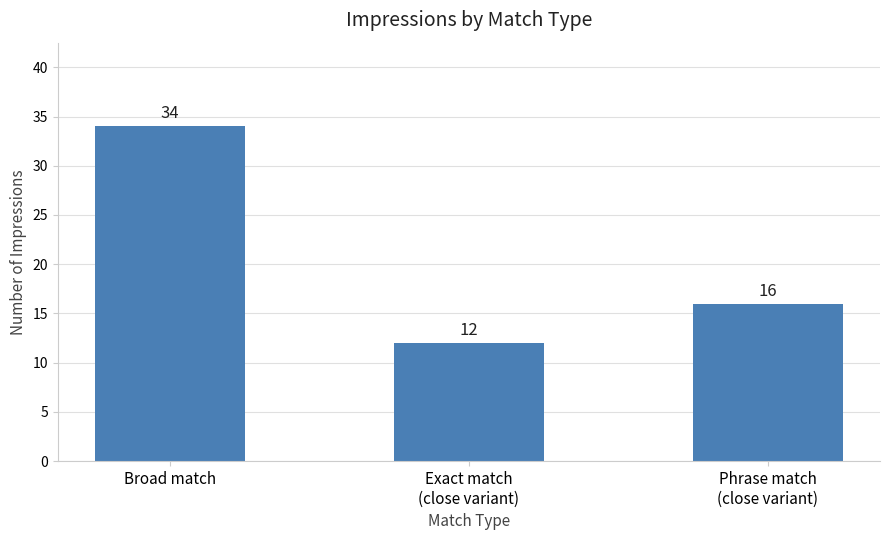

What is the minimum value shown in the chart?

12